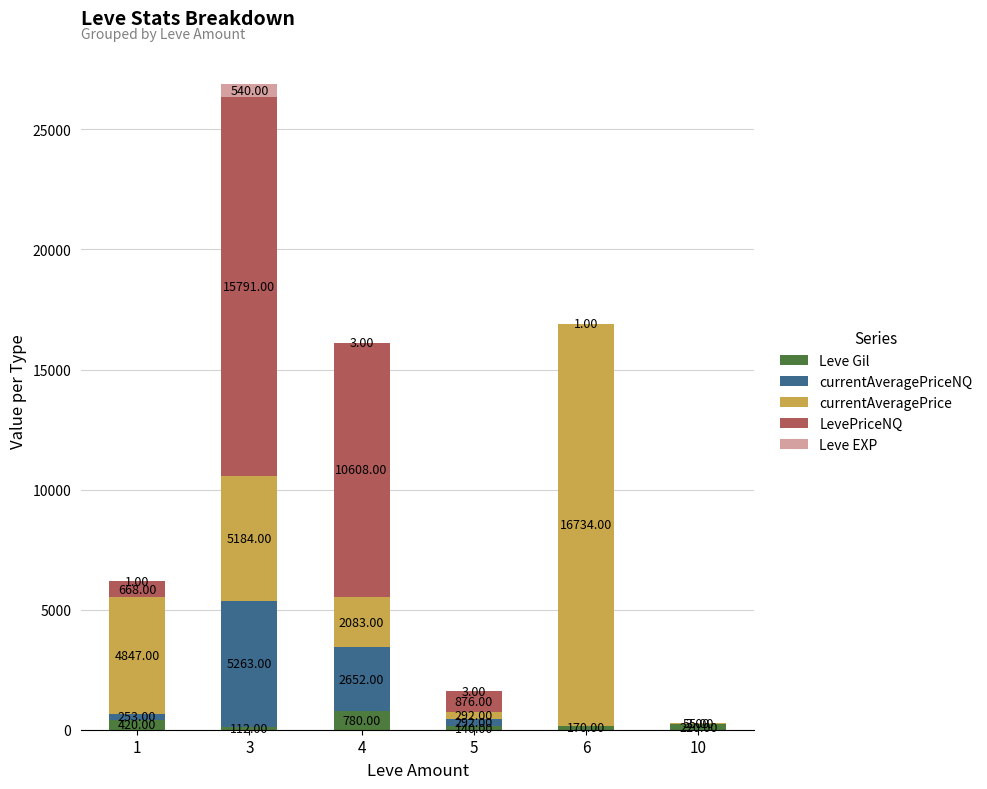

Is it true that Leve Gil equals 420 at 1?

True